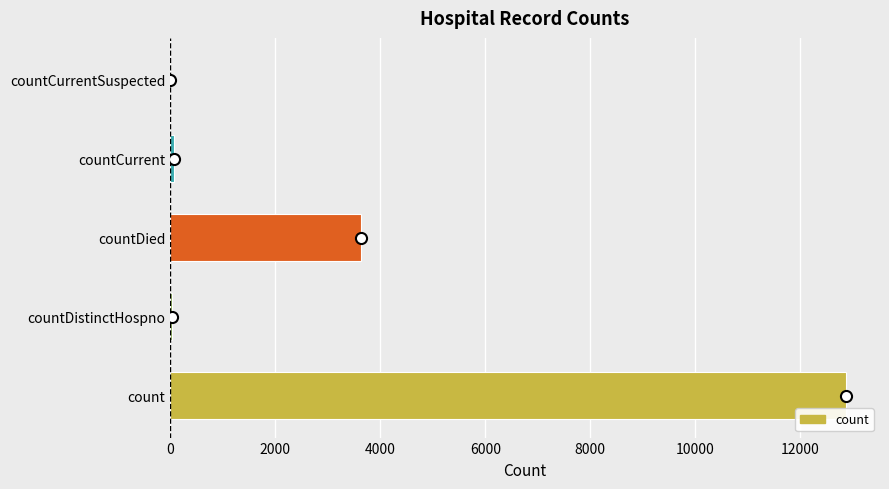

What is the maximum value shown in the chart?

12874